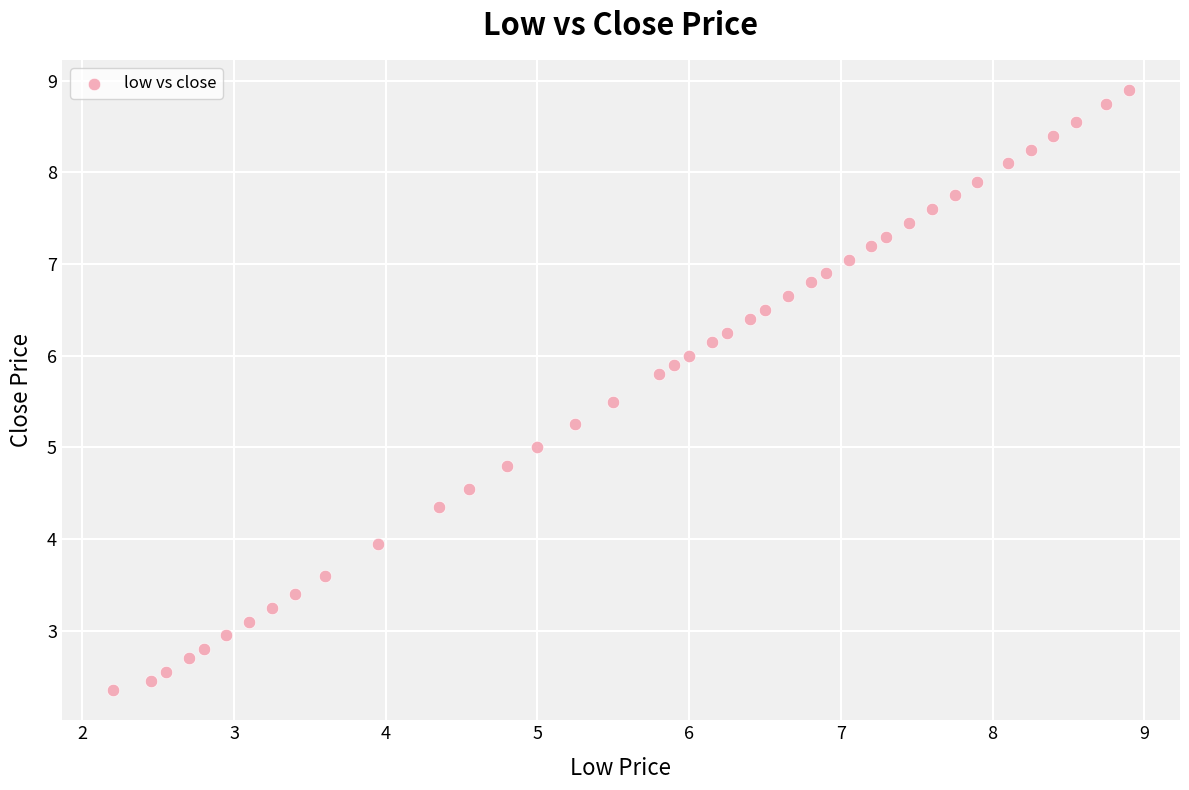

What is the range of X values (max minus min)?

6.7